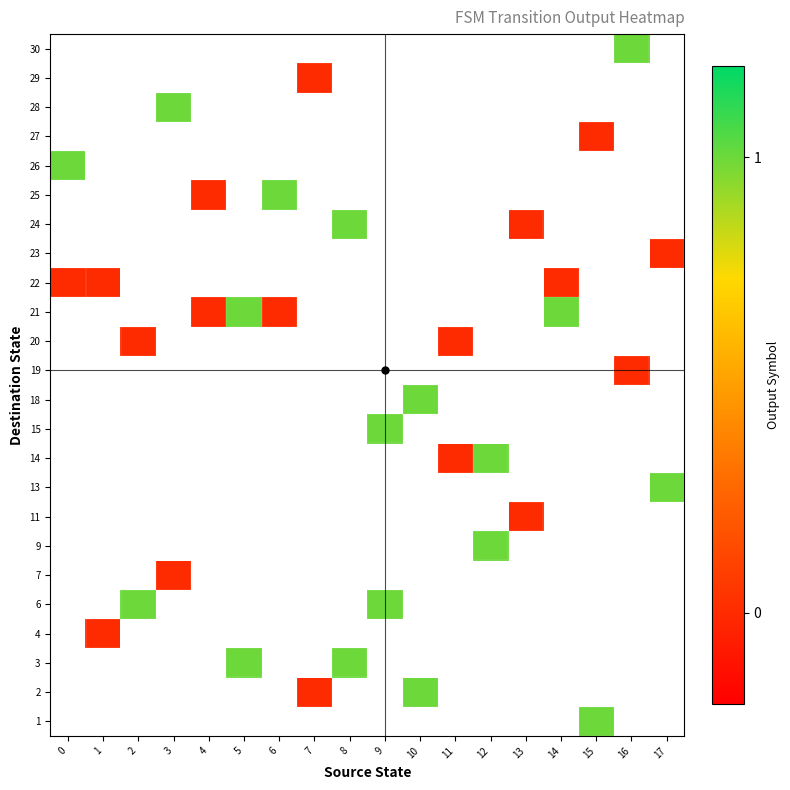

List the labels in order of 6 value, largest first.

0, 1, 2, 3, 4, 5, 6, 7, 8, 9, 10, 11, 12, 13, 14, 15, 16, 17